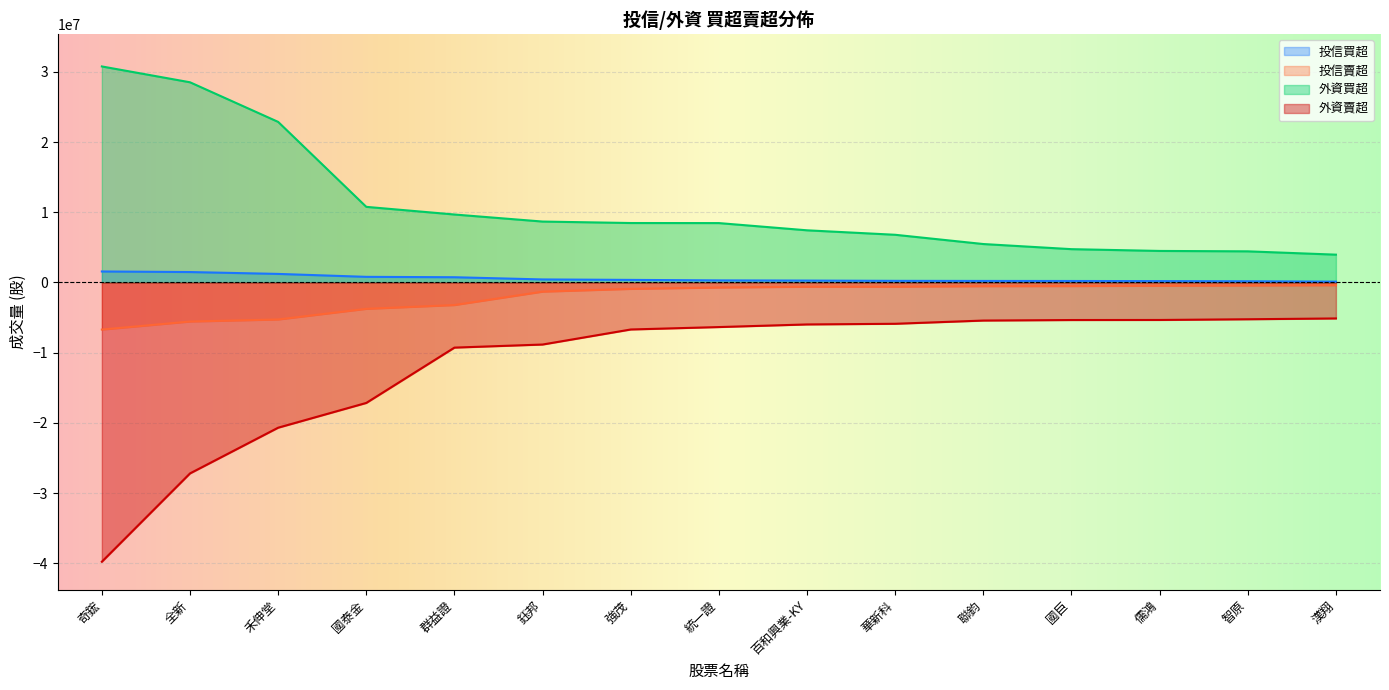

List the series in order of their peak value, lowest first.

外資賣超, 投信賣超, 投信買超, 外資買超